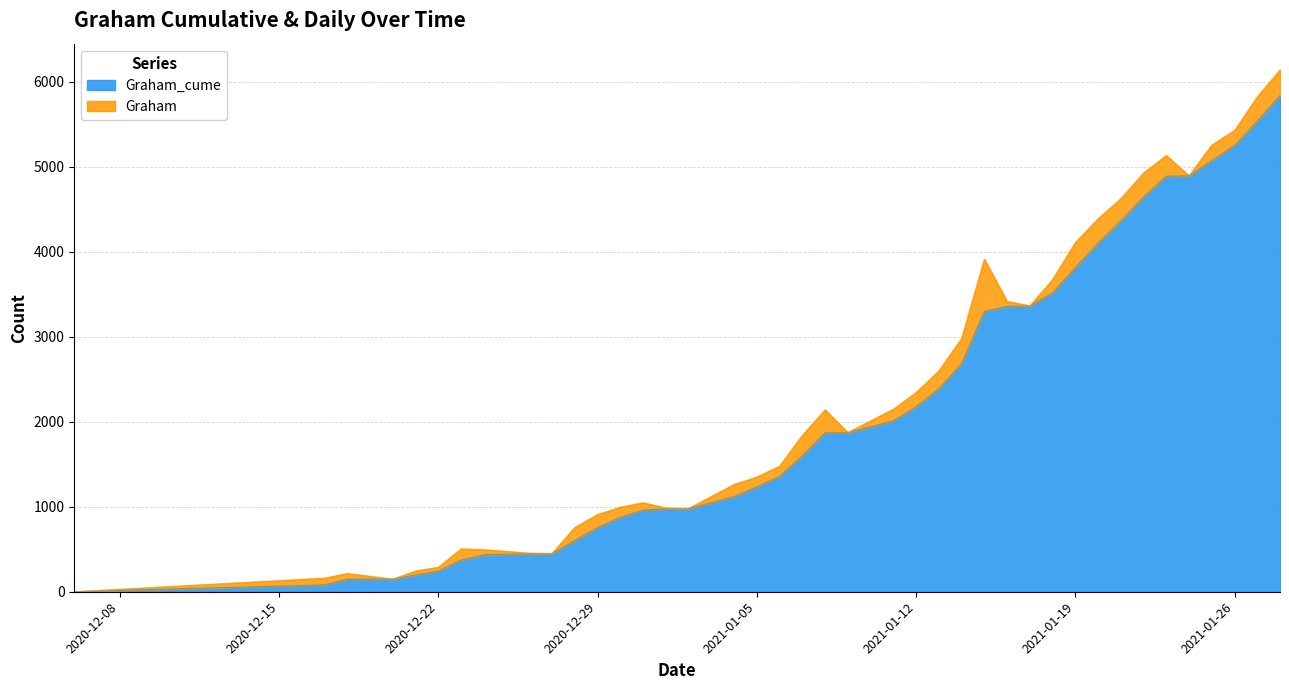

The value at 2021-01-19 is 5315. True or false?

False